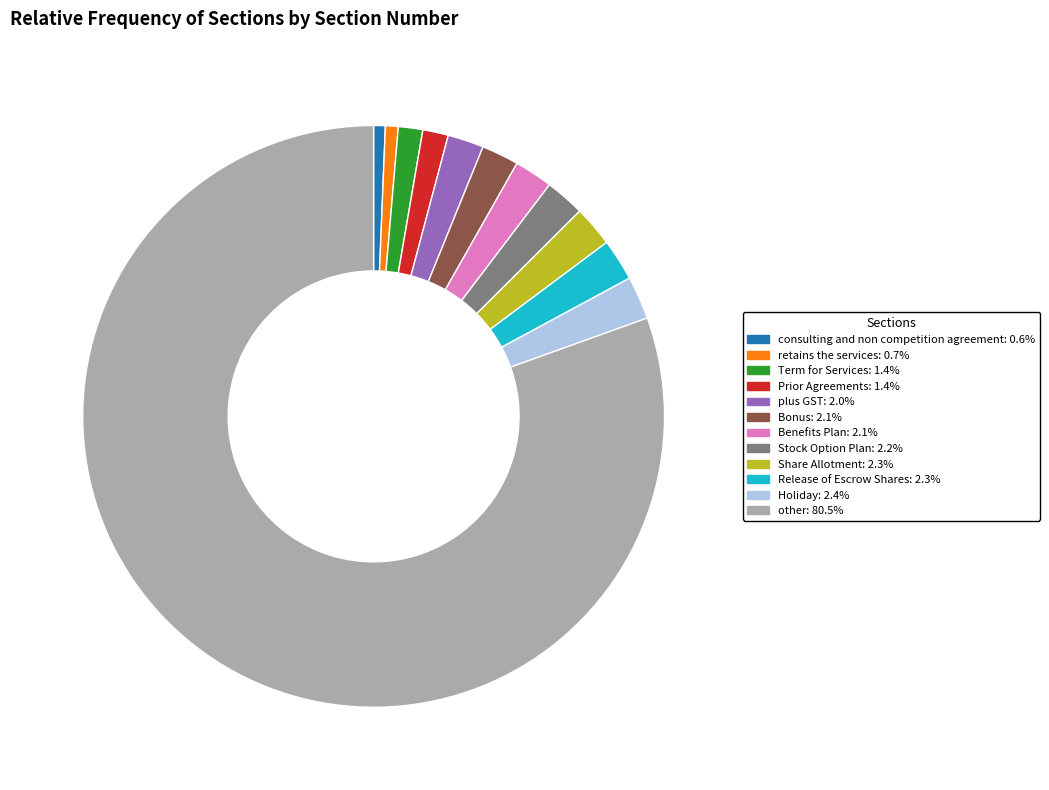

Is the sum of Bonus: 2.1% and Share Allotment: 2.3% greater than half?

No